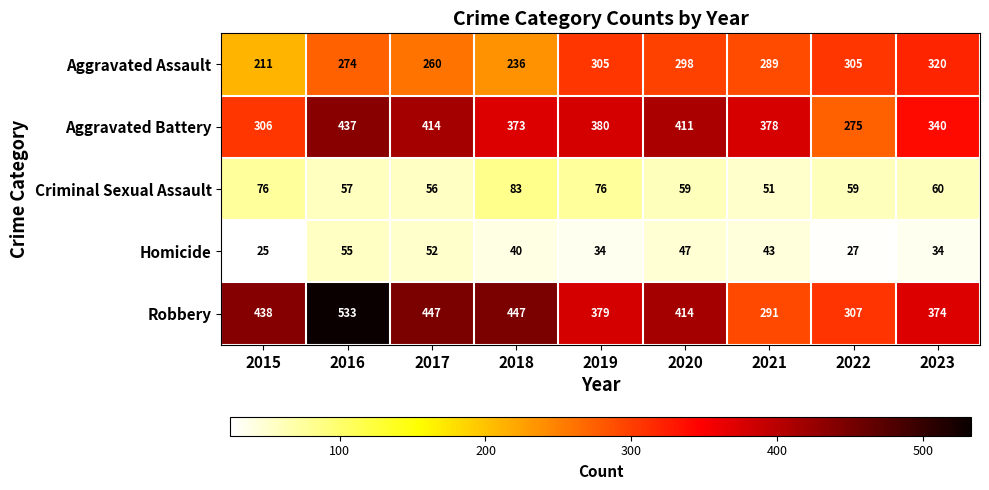

Rank the series at 2019 from highest to lowest value.

Aggravated Battery, Robbery, Aggravated Assault, Criminal Sexual Assault, Homicide